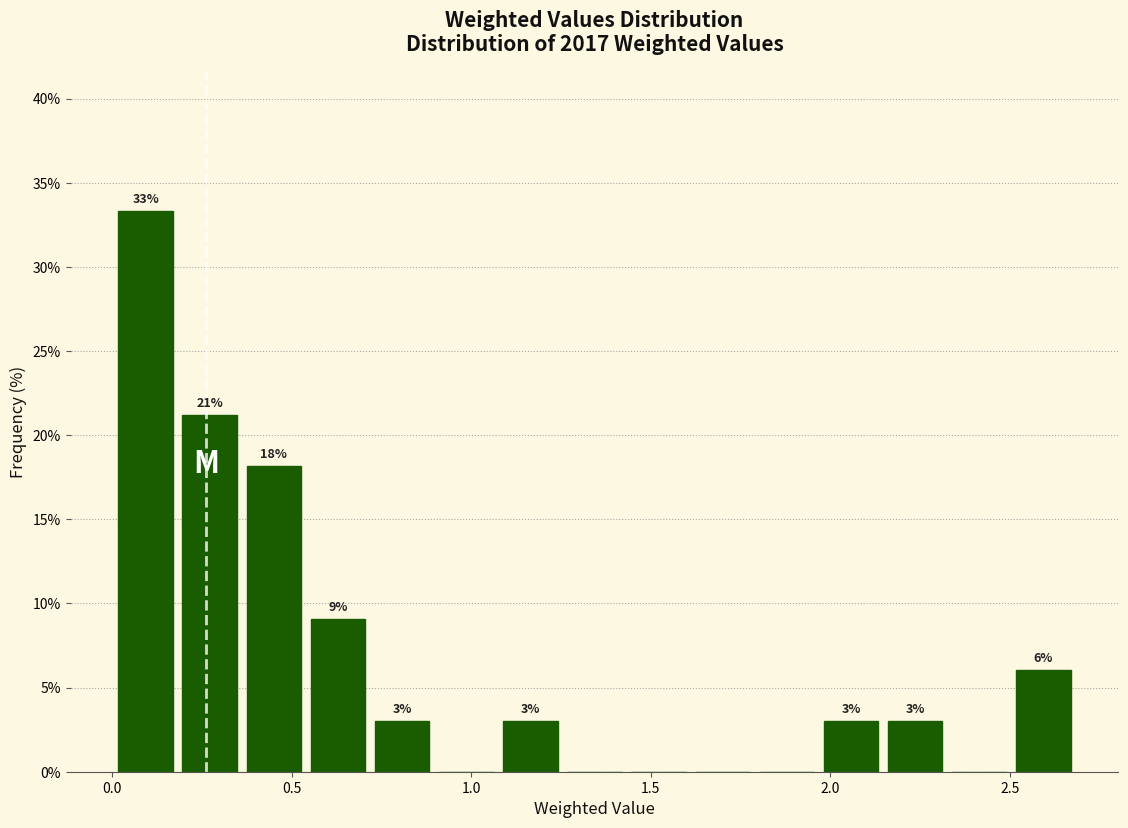

Around what value on the x-axis is the tallest bar? Give the approximate position of its centre, as read against the axis.

0.10